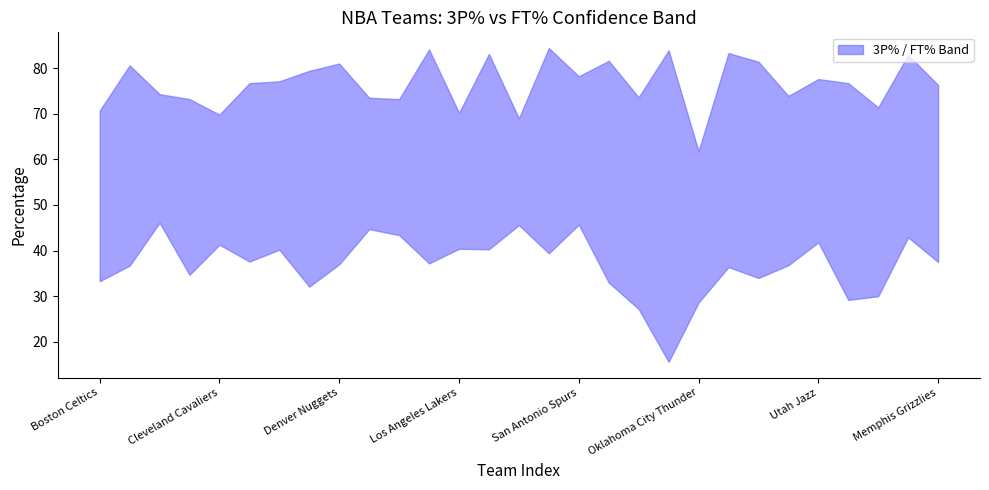

What is the sum of the FT% values at Detroit Pistons and Minnesota Timberwolves?

160.6